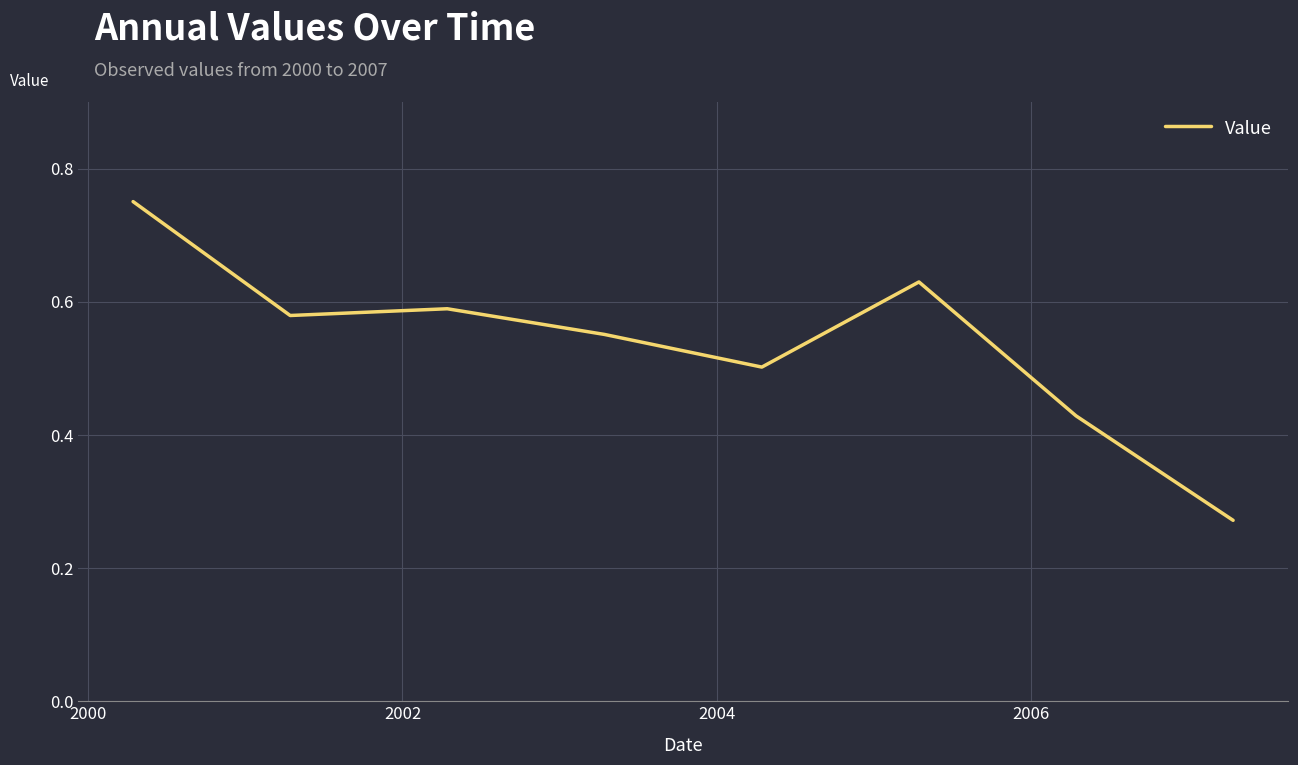

What is the difference between the maximum and minimum values?

0.5